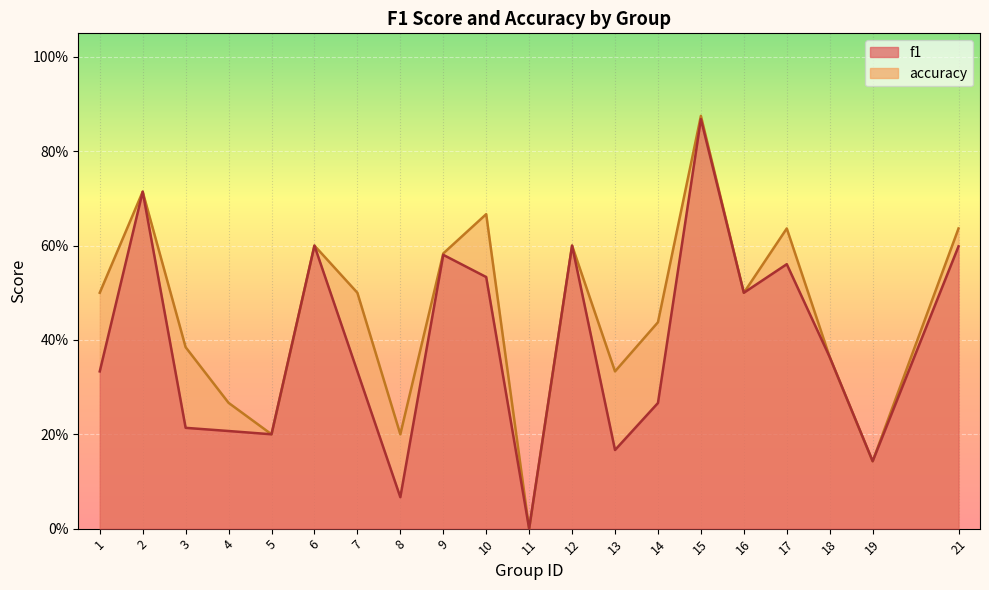

At which label is accuracy closest to 0?

11